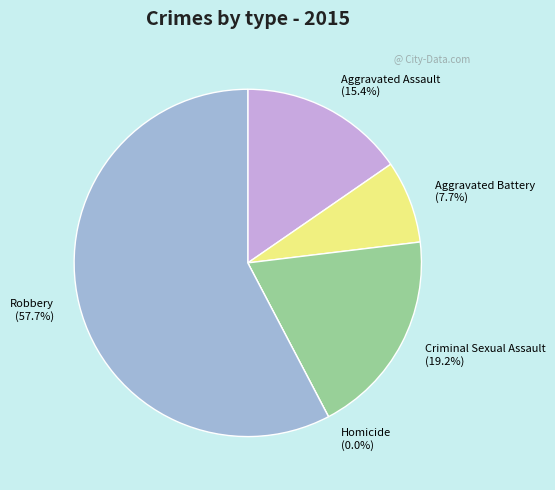

Count the number of slices in the pie.

5